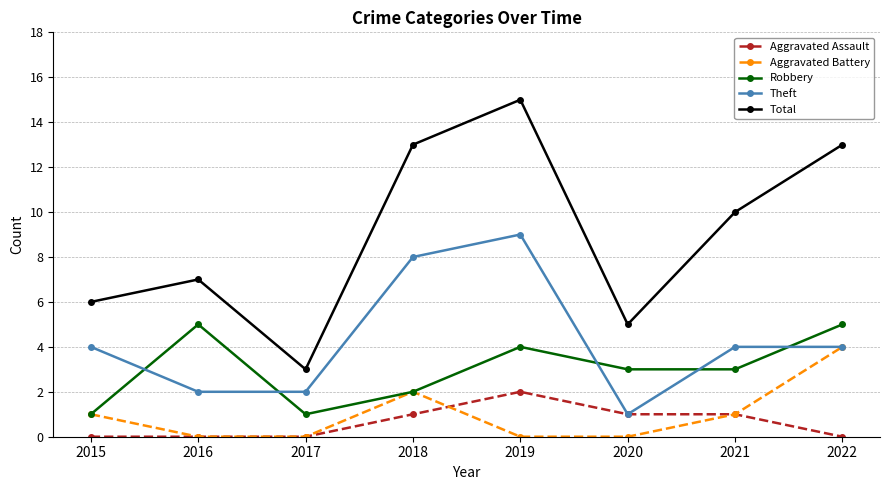

How many times do Theft and Robbery cross each other?

5